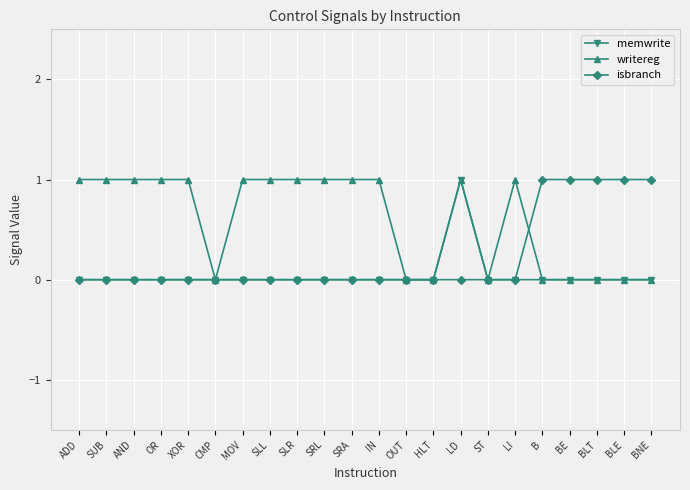

Reading right to left, what are all the values shown in this chart?

memwrite: 0	0	0	0	0	0	0	1	0	0	0	0	0	0	0	0	0	0	0	0	0	0
writereg: 0	0	0	0	0	1	0	1	0	0	1	1	1	1	1	1	0	1	1	1	1	1
isbranch: 1	1	1	1	1	0	0	0	0	0	0	0	0	0	0	0	0	0	0	0	0	0